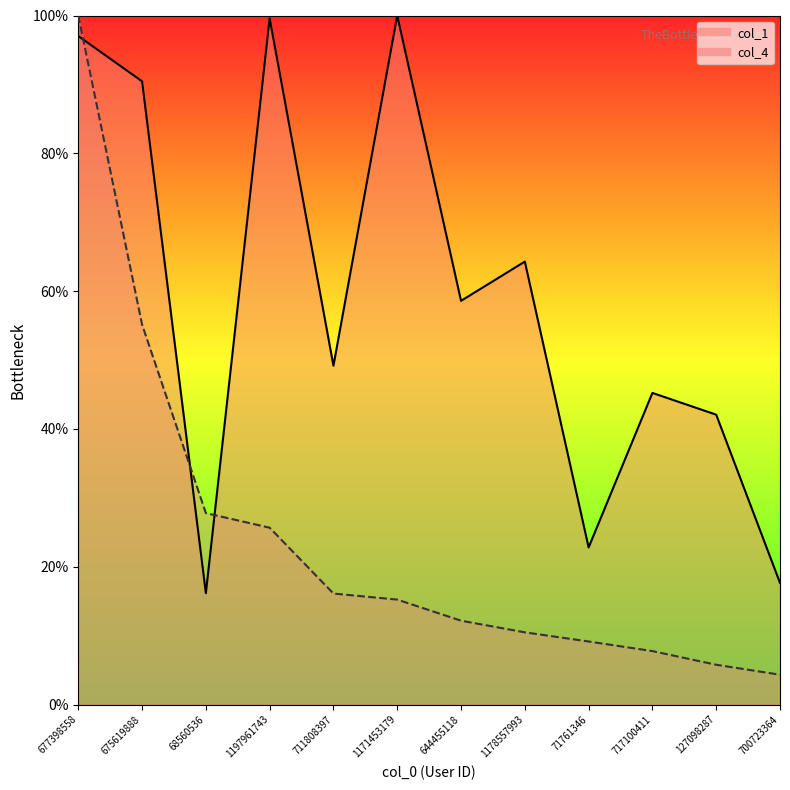

Rank the series by their average value, from lowest to highest.

col_4, col_1